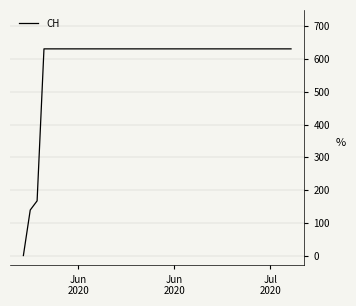

What is the greatest value displayed?

631